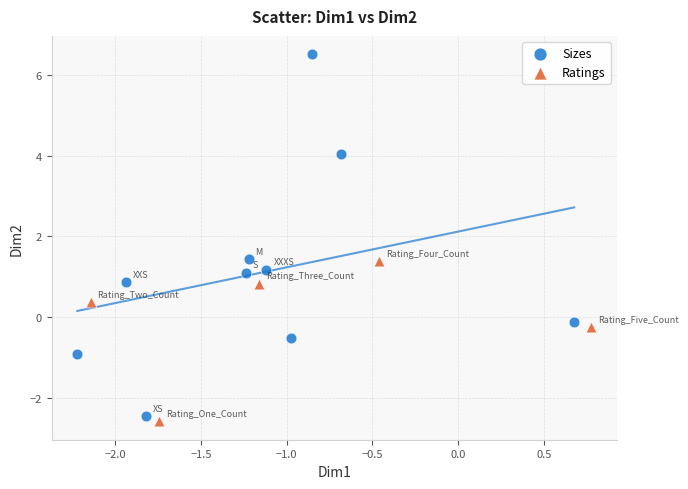

Which series contains the highest Y value?

Sizes